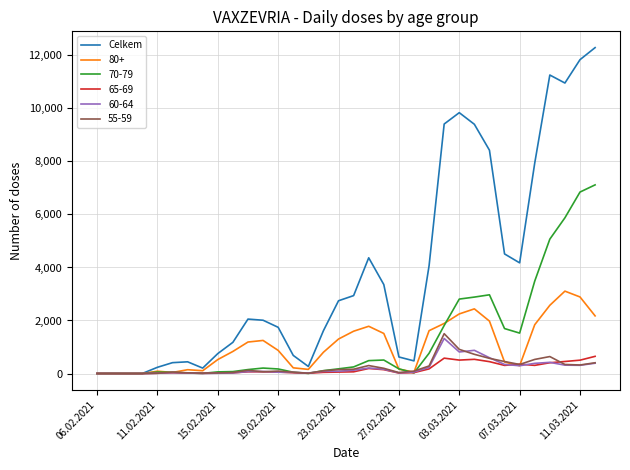

What is the greatest value displayed?

12291